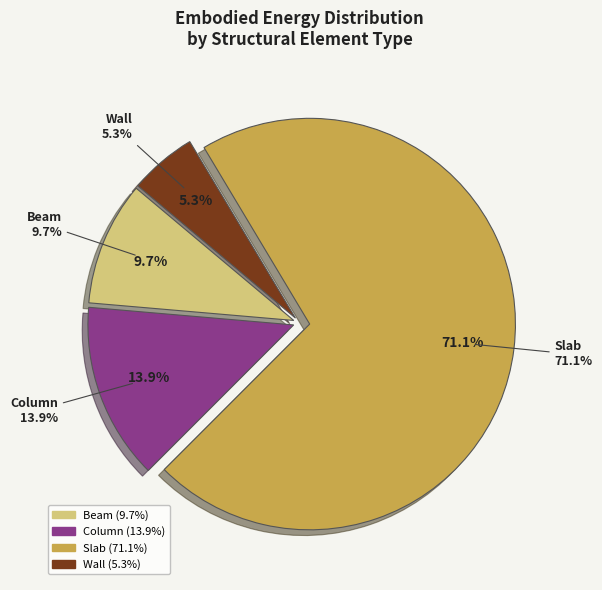

What is the majority slice?

Slab